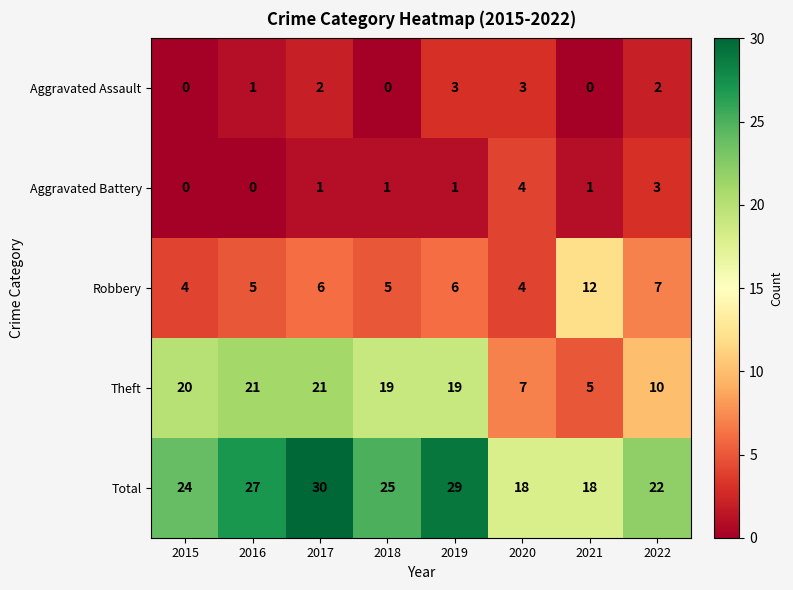

What is the difference between the Total values at 2016 and 2020?

9